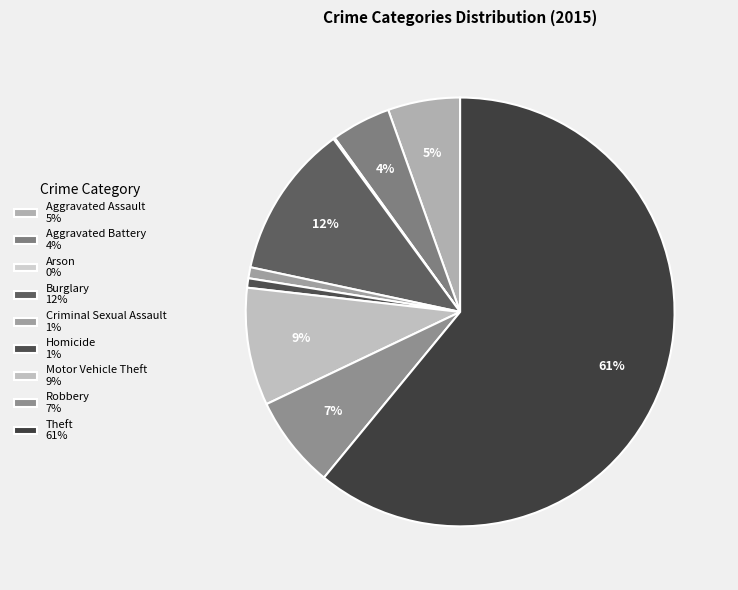

To the nearest percent, what portion does Theft represent?

61%